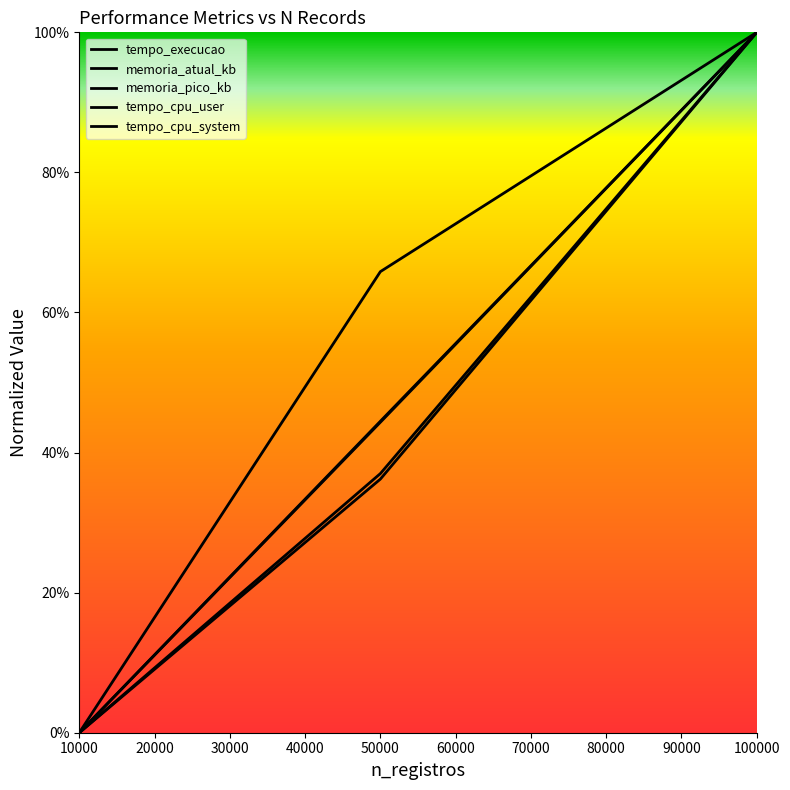

Is this an area chart (filled region under the line)?

No